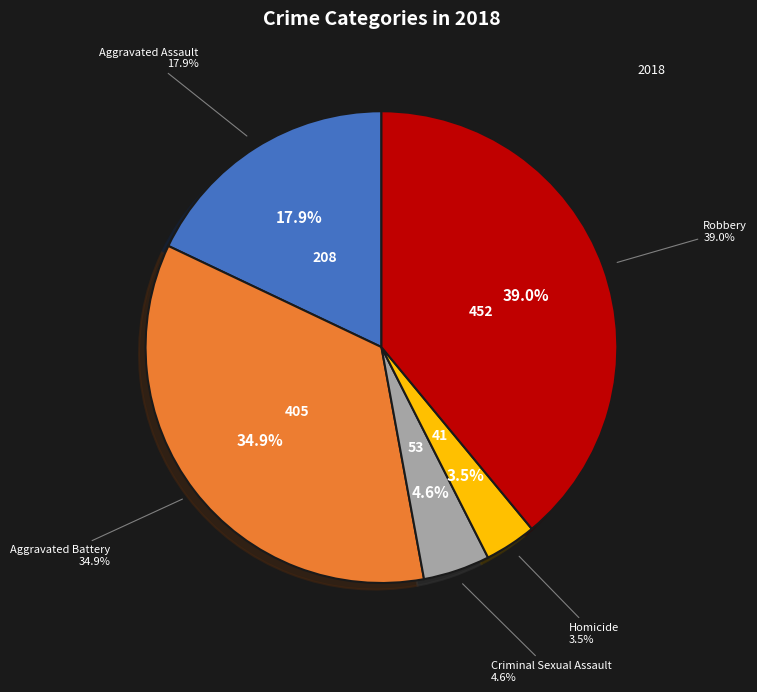

Combined, what portion of the pie is Aggravated Battery and Homicide?

38.5%